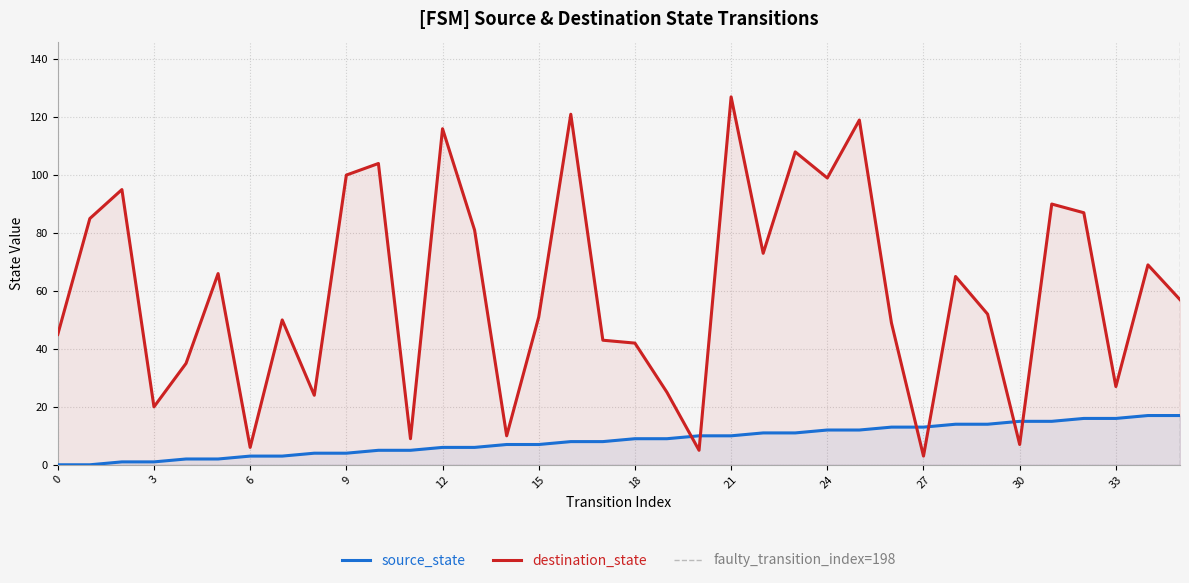

What is the difference between the highest and lowest values at 7?

47